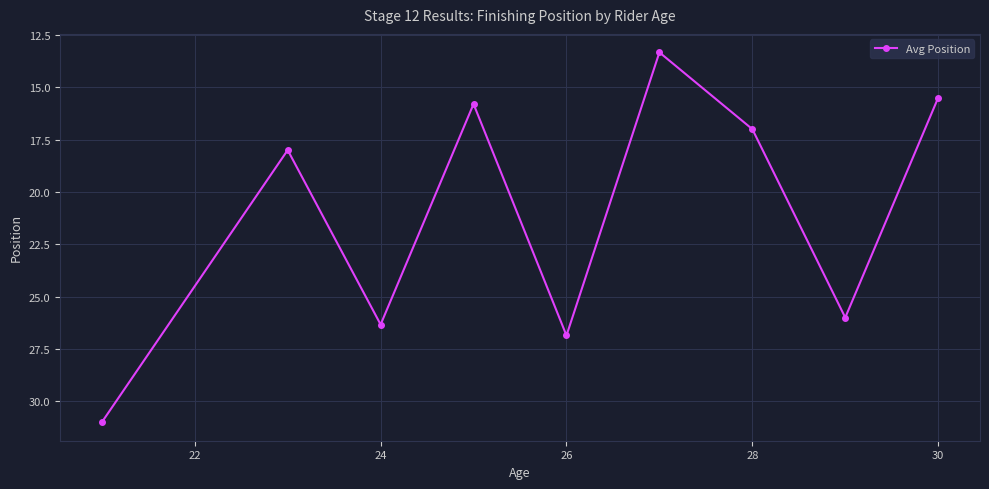

How many interior local valleys (lower than both neighbors) does the data have?

3